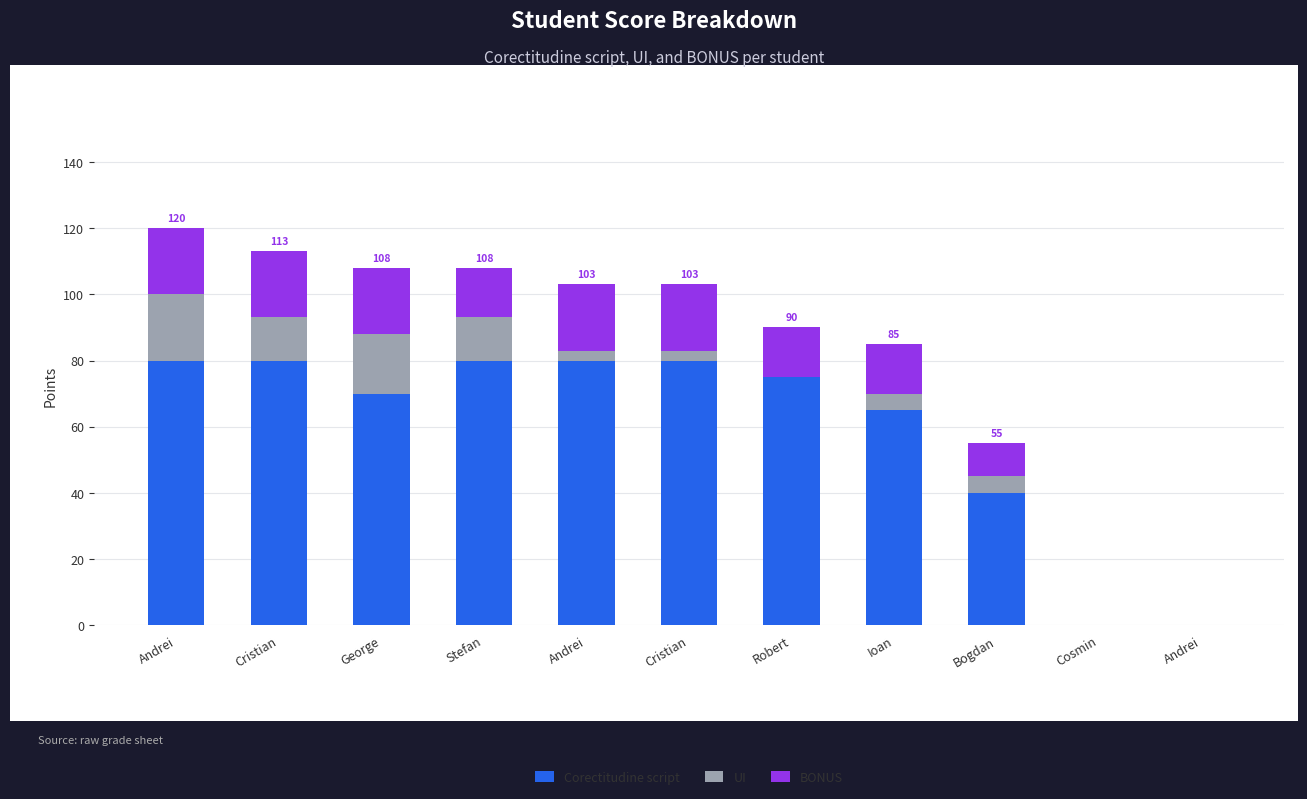

At how many categories does at least one series exceed 56?

8